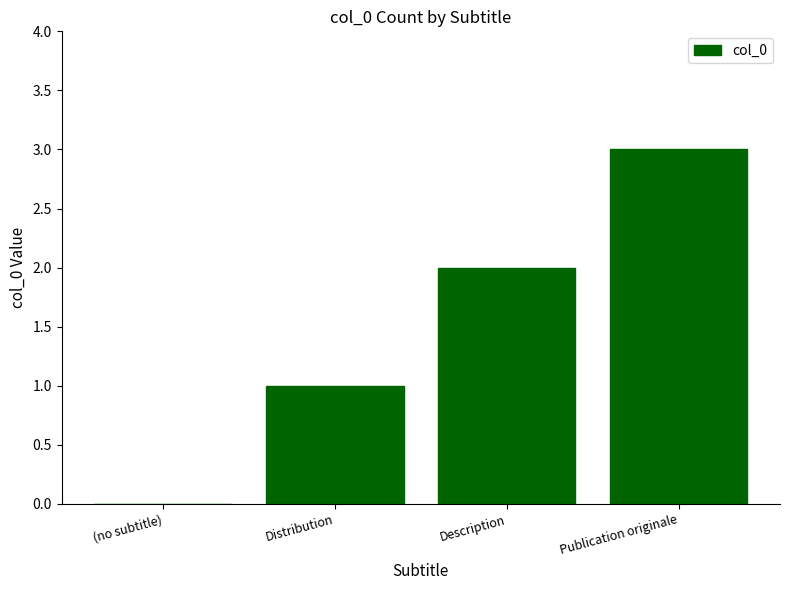

How many distinct data groups are displayed?

1